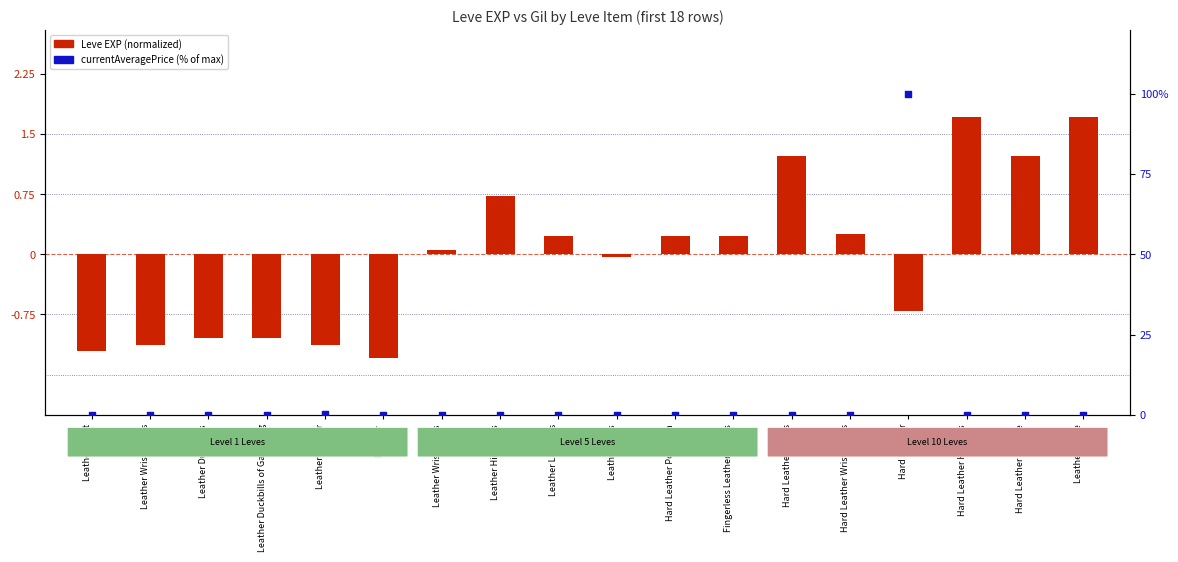

At how many categories does at least one series exceed 47?

1